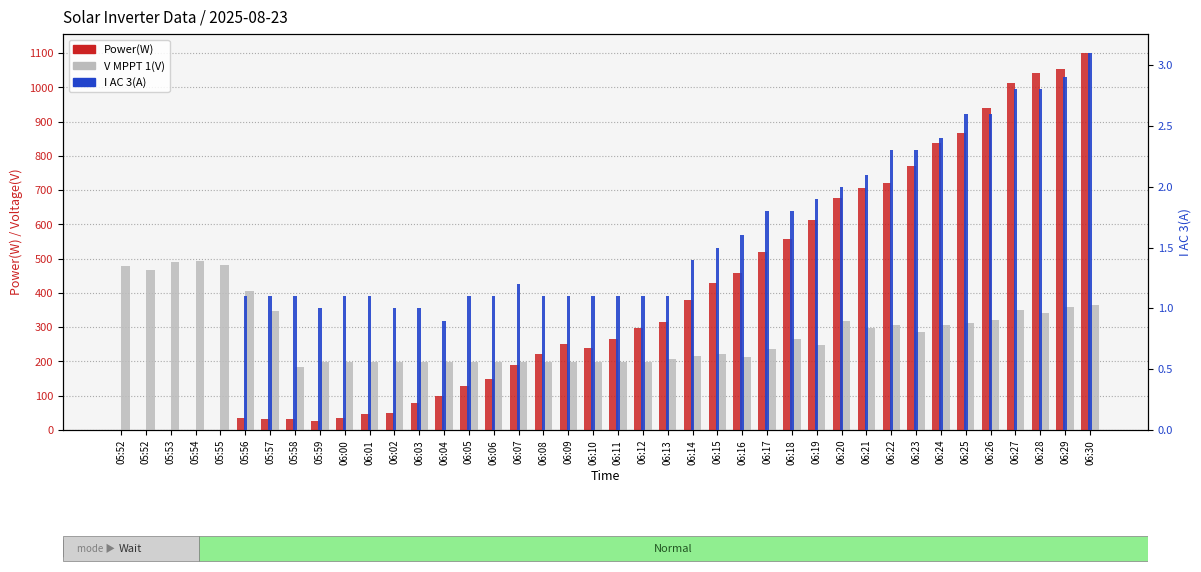

Is the value of Power(W) at 06:23 greater than the value of V MPPT 1(V) at 06:02?

Yes